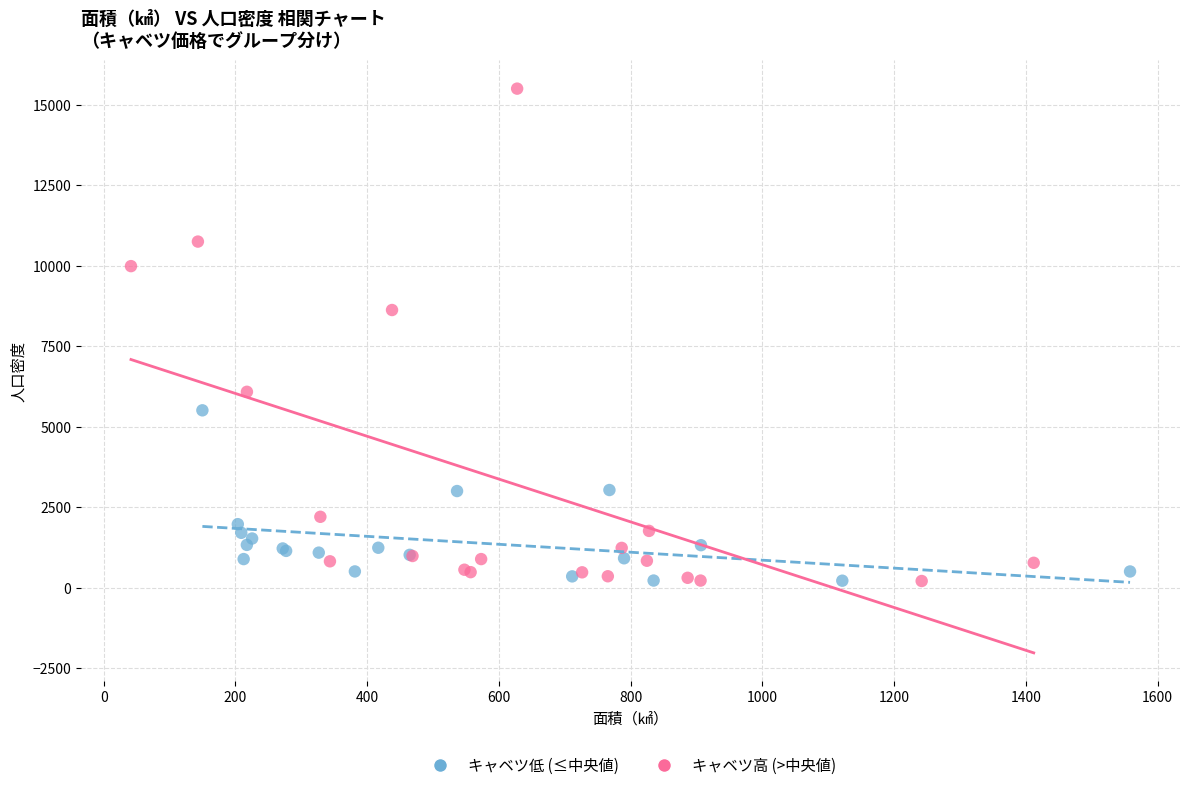

Which series has the widest spread of Y values?

キャベツ高 (>中央値)